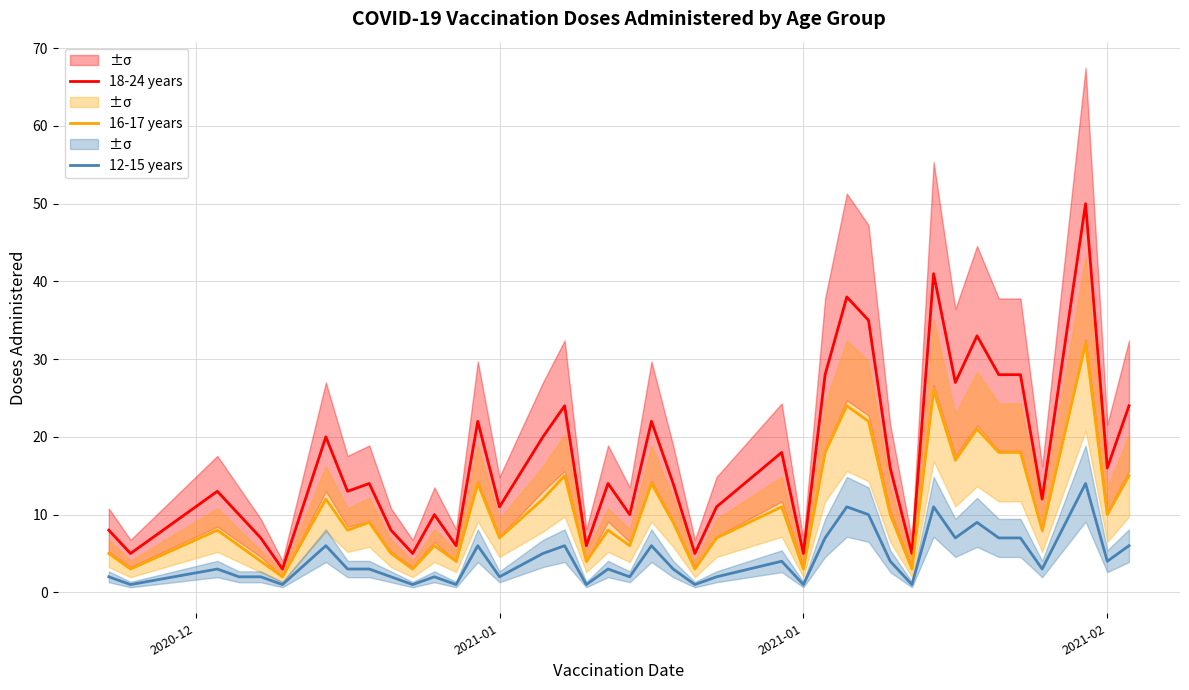

True or false: 18-24 years and 12-15 years cross at least once.

False